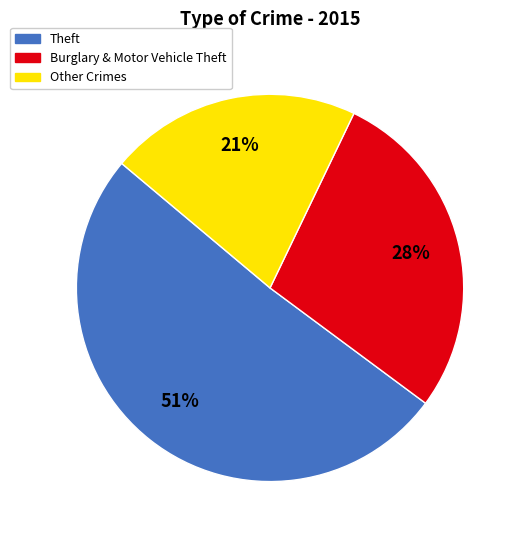

Is there a majority slice in this chart?

Yes